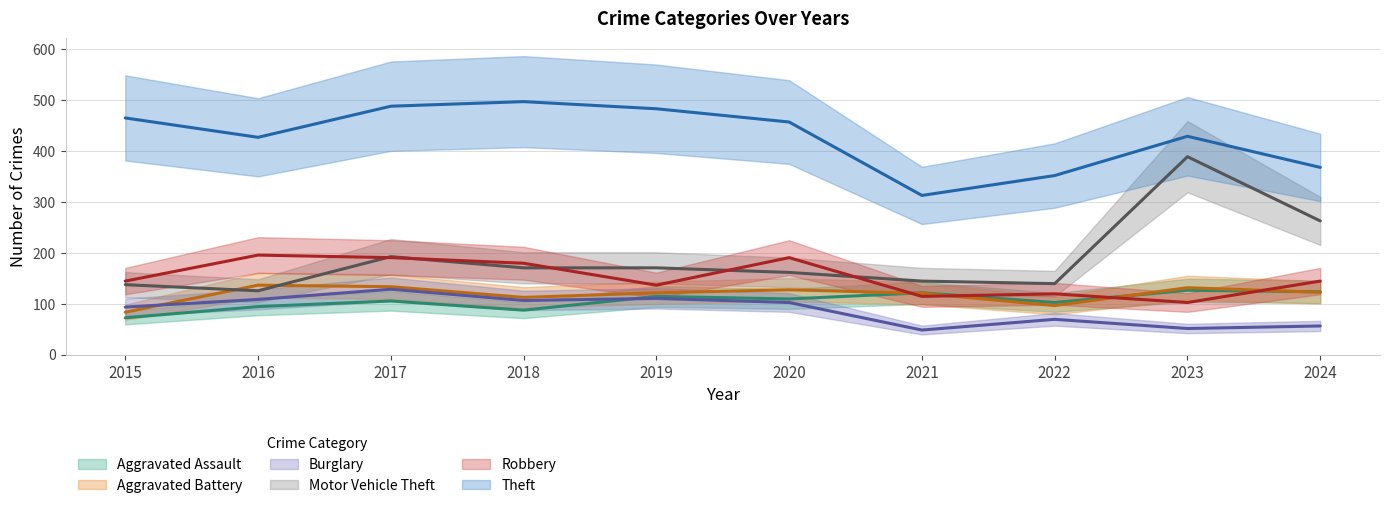

True or false: Motor Vehicle Theft and Aggravated Assault cross at least once.

False